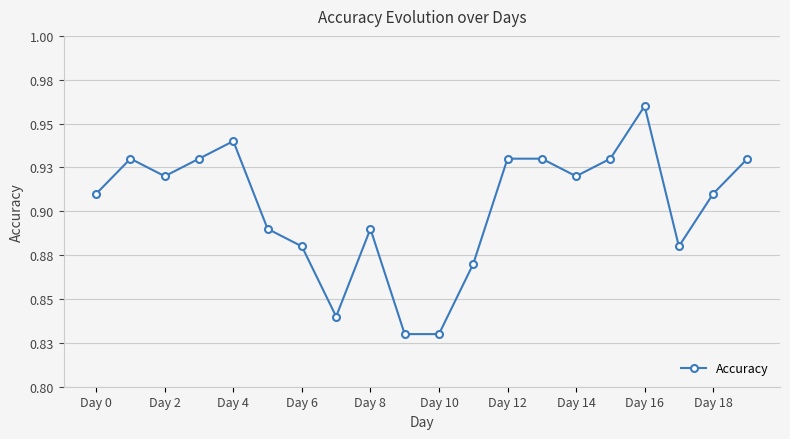

What is the average value?

0.9